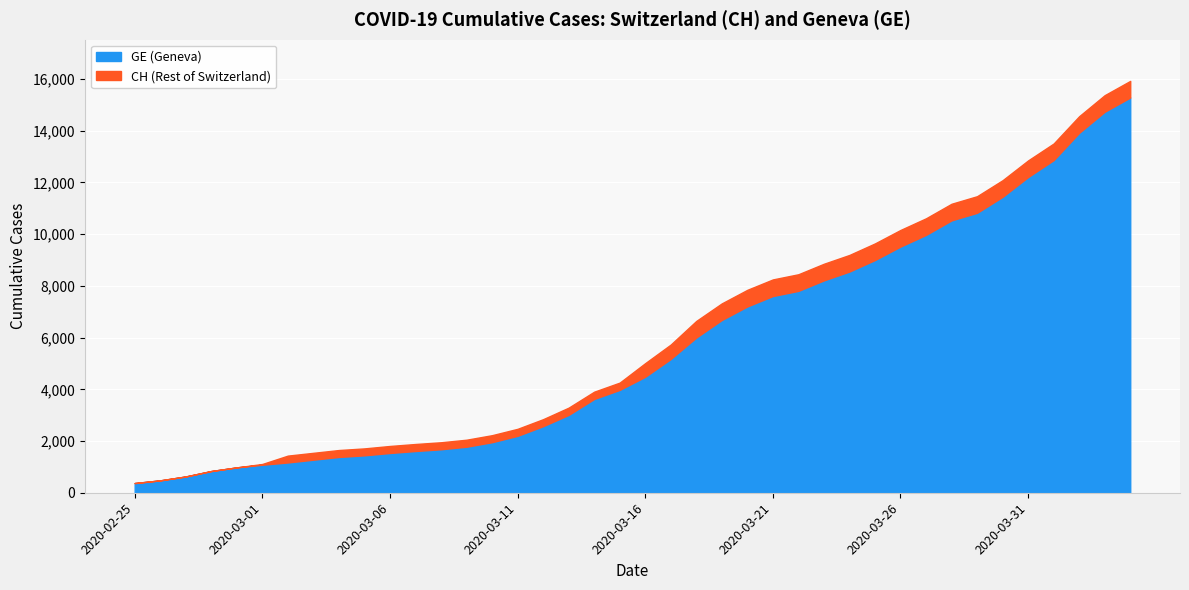

How many lines are shown in the chart?

2